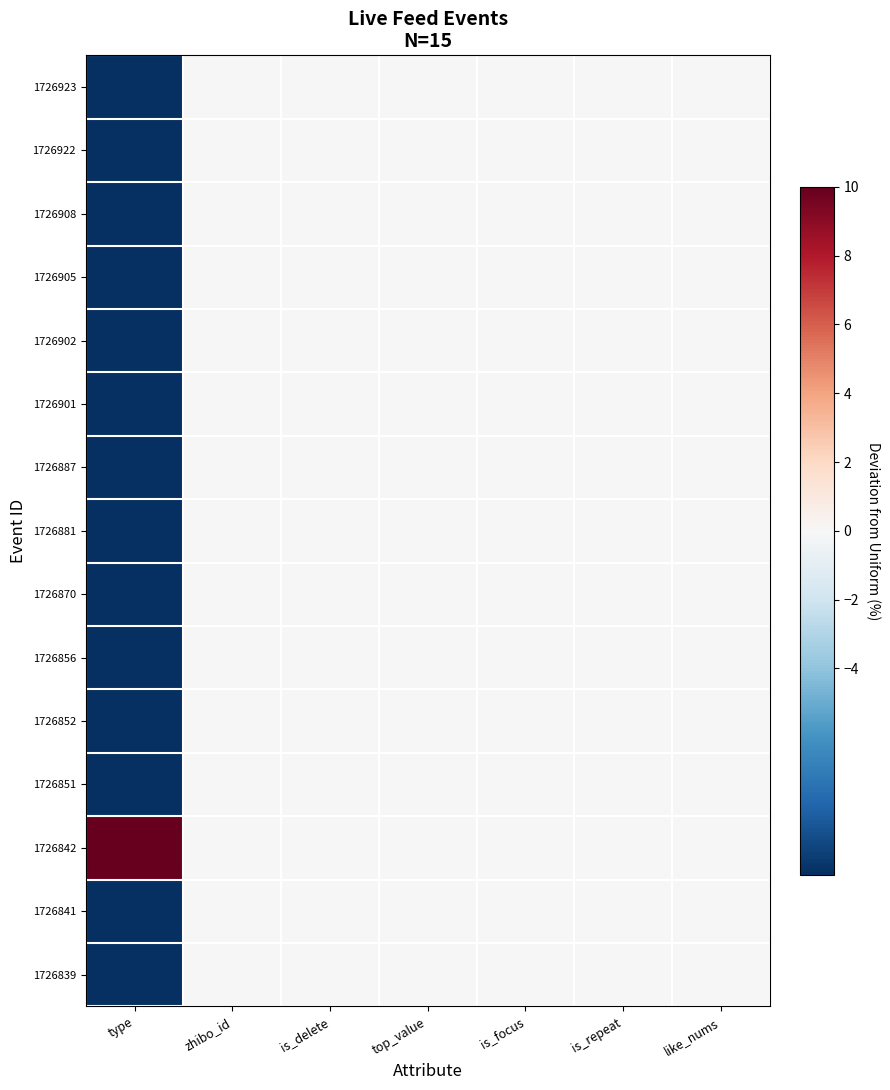

At like_nums, list the series in order from largest to smallest.

1726923, 1726922, 1726908, 1726905, 1726902, 1726901, 1726887, 1726881, 1726870, 1726856, 1726852, 1726851, 1726842, 1726841, 1726839